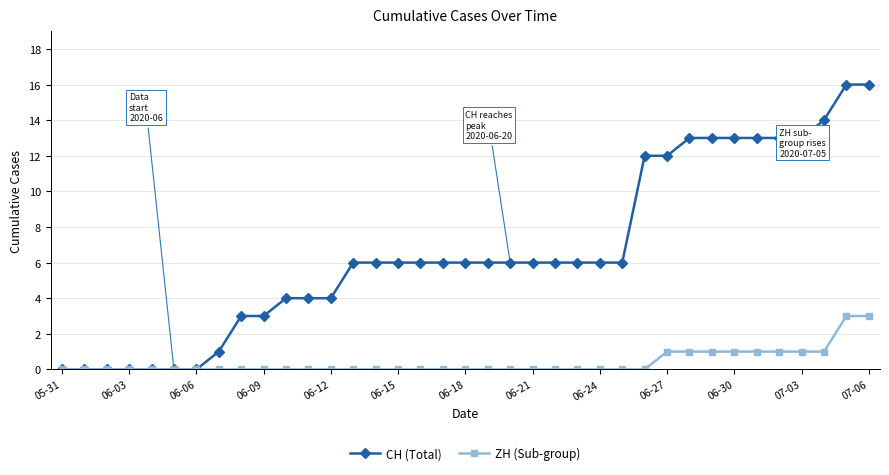

What is the highest value of the CH (Total) series?

16